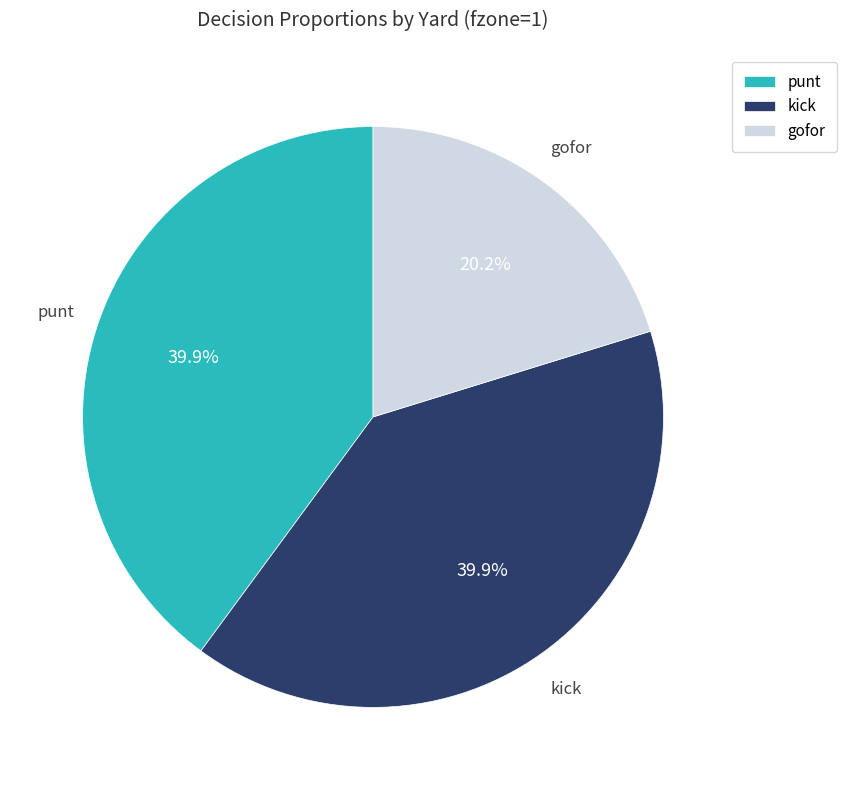

What percentage is NOT represented by kick?

60.1%